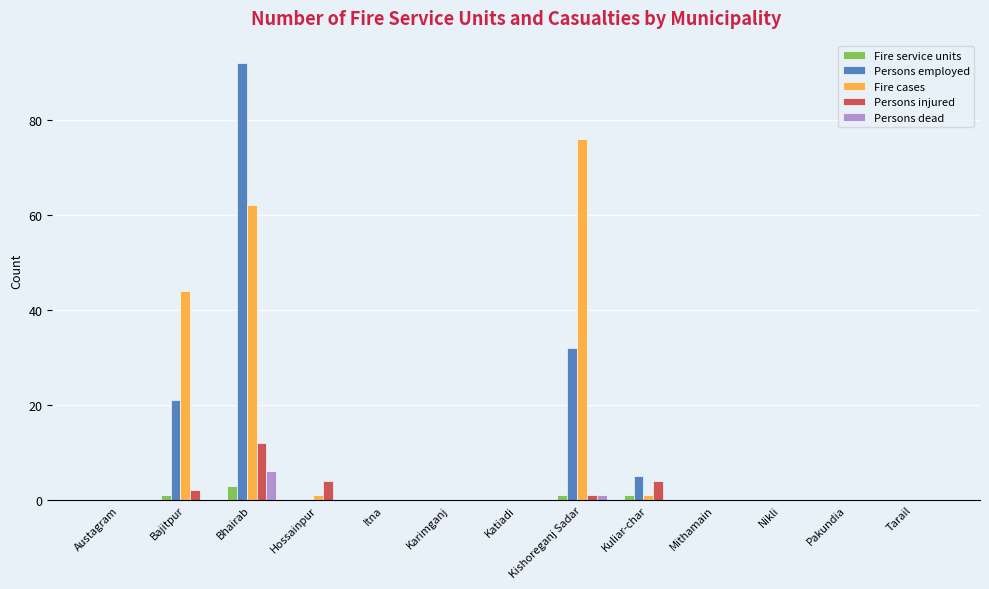

How many distinct data groups are displayed?

5